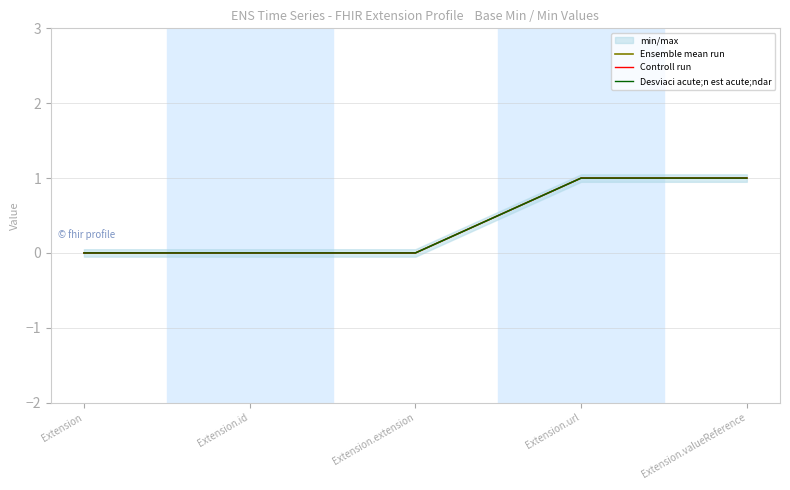

Is this an area chart (filled region under the line)?

No